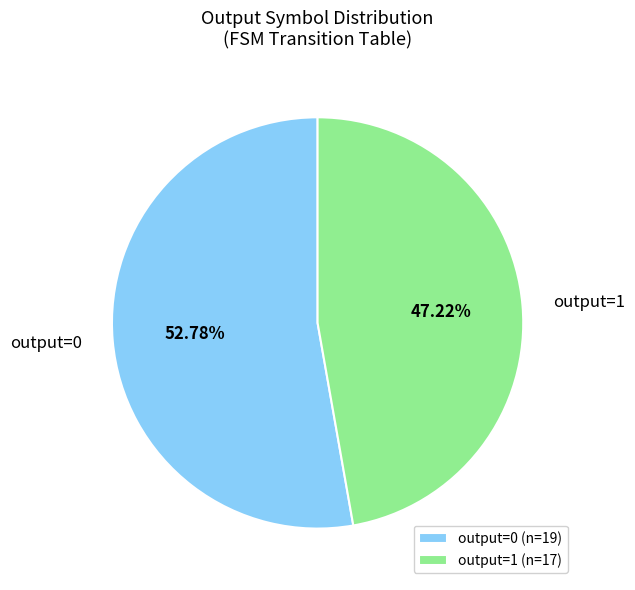

What is the ratio of the value at output=0 to the value at output=1?

1.1